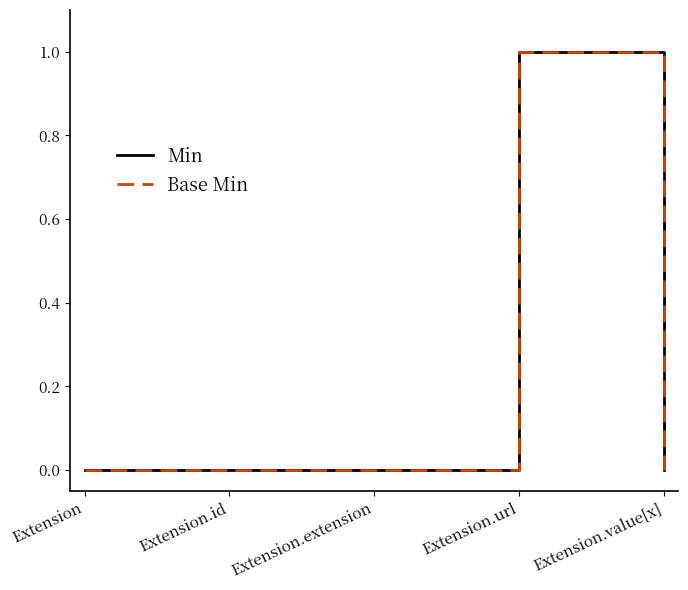

Is it true that Base Min equals 0 at Extension.extension?

True